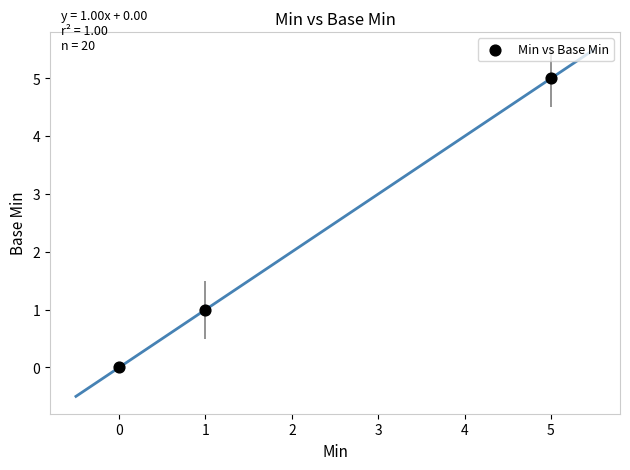

What is the range of X values (max minus min)?

5